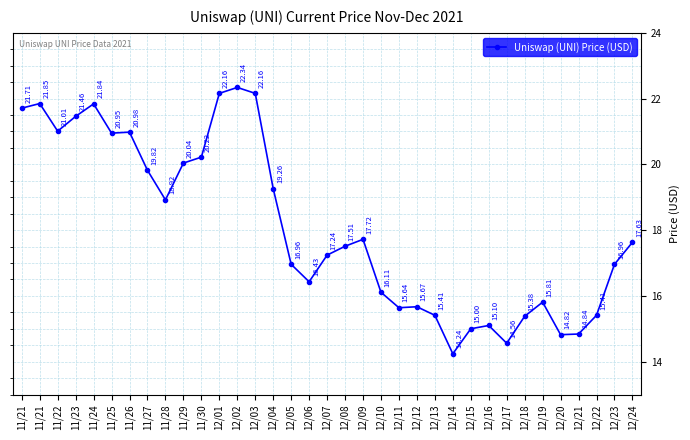

At which label does the data first exceed 17?

11/21